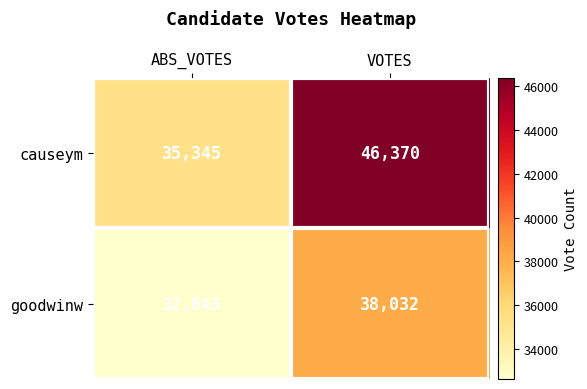

What value does the causeym series have at VOTES, to the nearest 100?

46400